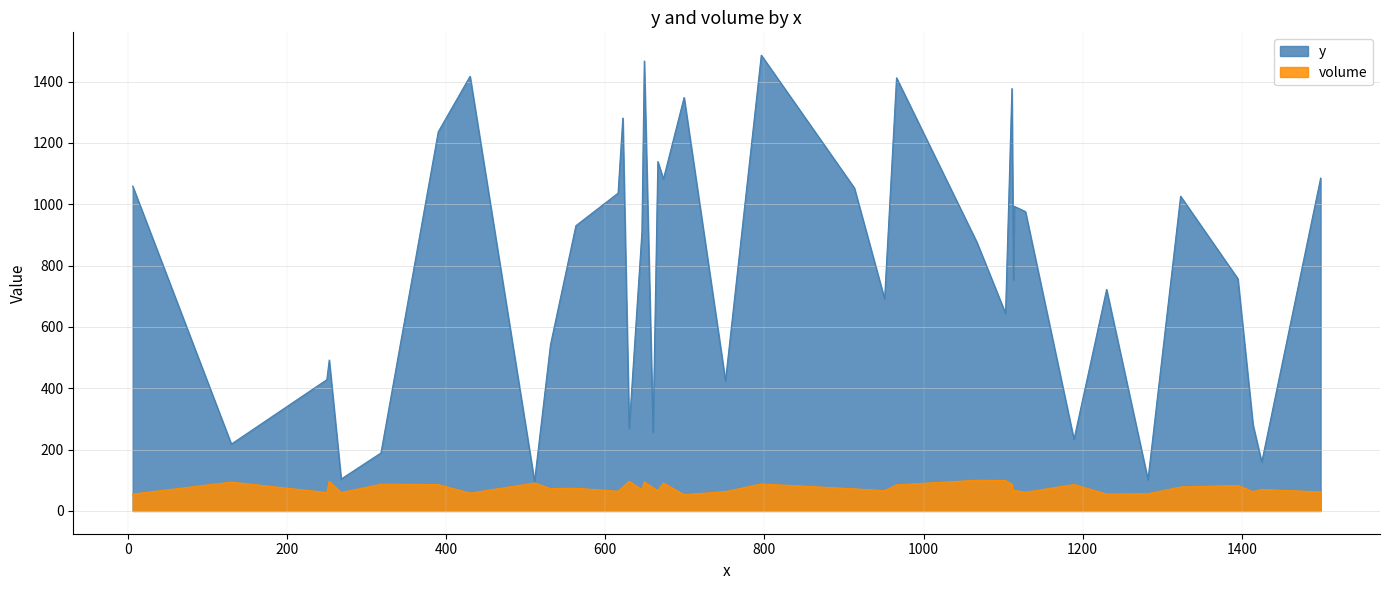

Reading left to right, list all the values displayed in this chart.

y: 6=1059	130=218	250=428	253=492	268=104	318=189	390=1236	430=1417	511=96	531=541	563=930	616=1036	622=1281	630=270	646=910	649=1467	660=257	666=1139	673=1082	699=1348	751=424	796=1486	913=1053	951=691	966=1412	1067=876	1103=644	1111=1377	1113=753	1114=993	1128=976	1189=233	1230=722	1282=102	1323=1026	1395=757	1414=281	1425=159	1499=1085
volume: 6=55	130=94	250=60	253=97	268=60	318=87	390=86	430=58	511=91	531=73	563=74	616=64	622=78	630=97	646=69	649=95	660=76	666=66	673=91	699=53	751=63	796=88	913=72	951=66	966=85	1067=100	1103=99	1111=87	1113=55	1114=67	1128=61	1189=86	1230=55	1282=56	1323=78	1395=83	1414=63	1425=70	1499=62